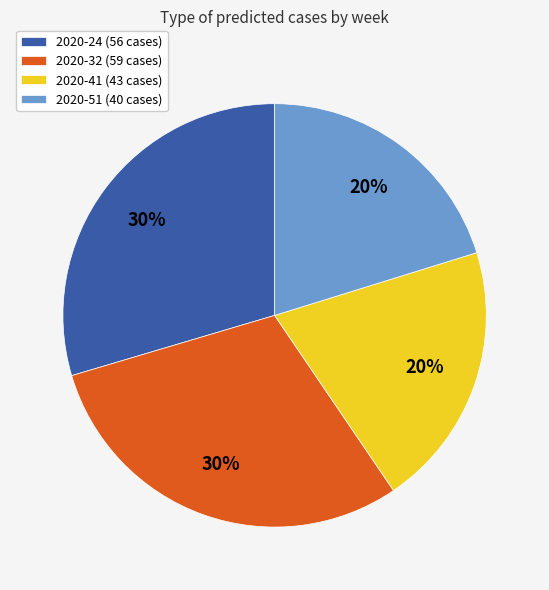

Does 2020-24 (56 cases) account for over 50% of the chart?

No